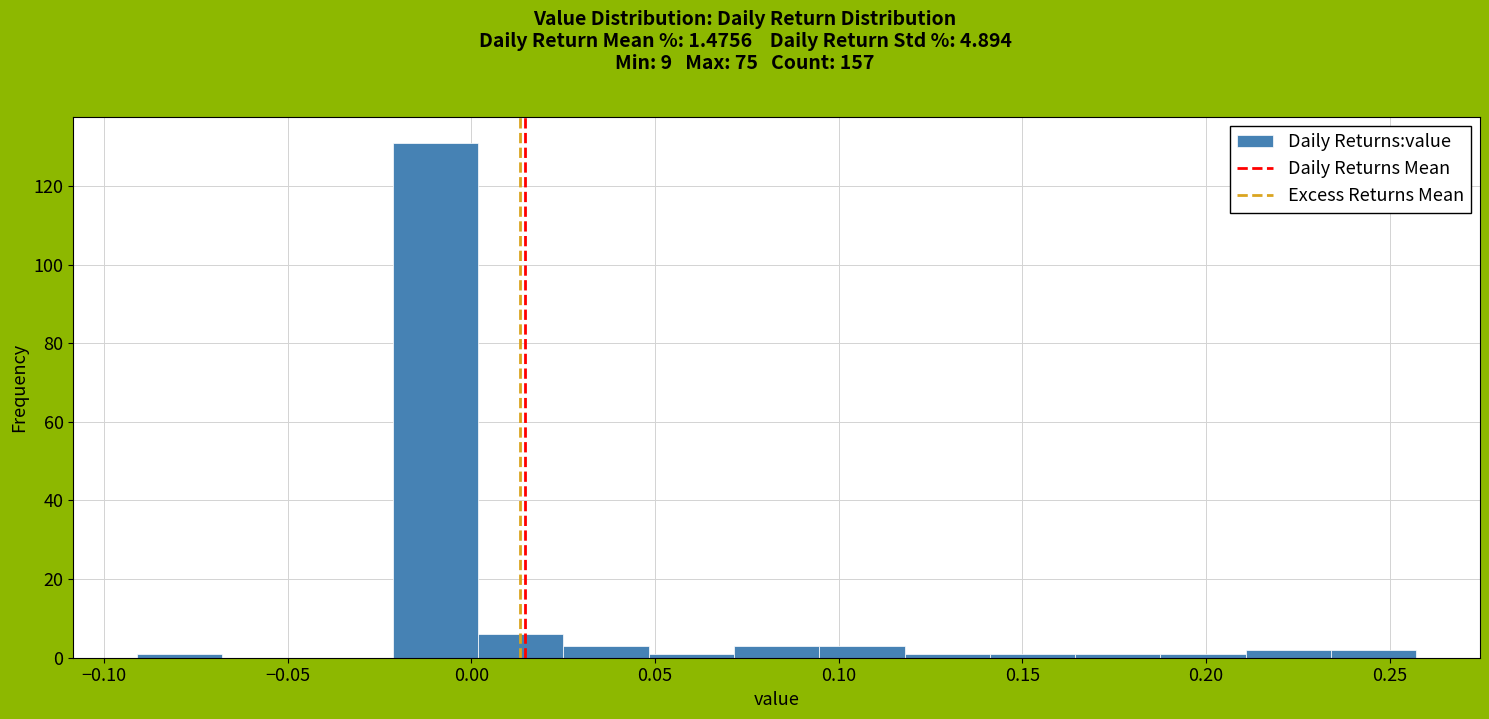

What is the height of the bar covering 0.025 to 0.050 on the x-axis? Neither the bar edges nor the heights are printed on the chart, so give them approximately, as read against the axes.

4